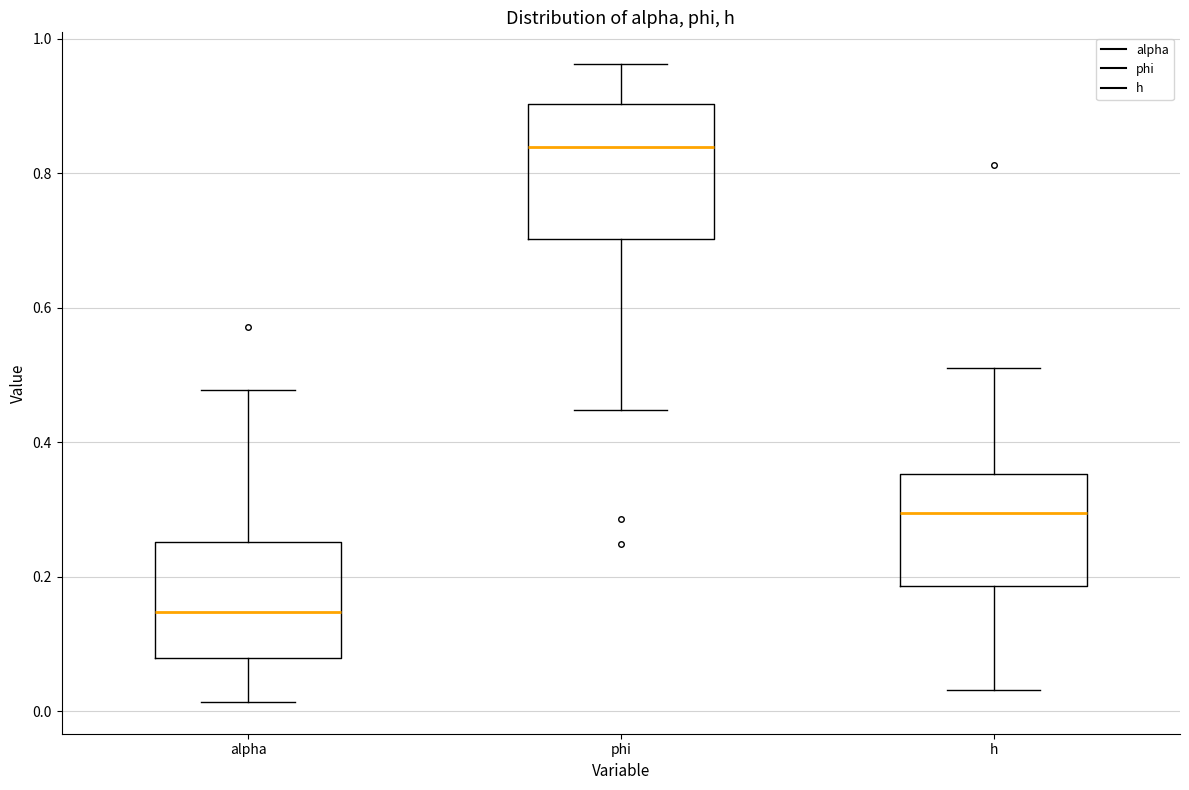

Comparing the boxes themselves (not the whiskers), which one is the tallest?

phi